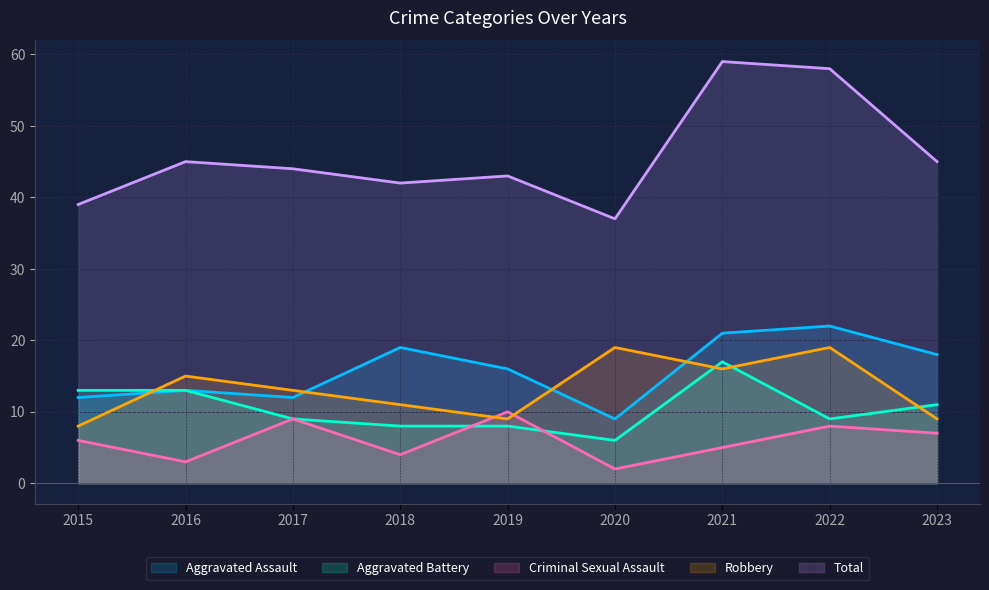

Between 2023 and 2020, which is larger?

2023